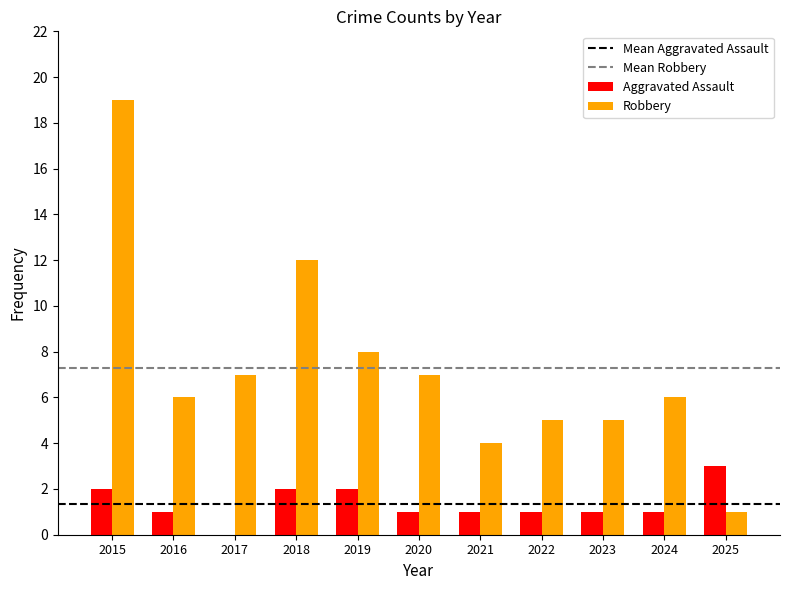

The value of Aggravated Assault at 2016 is 1. True or false?

True